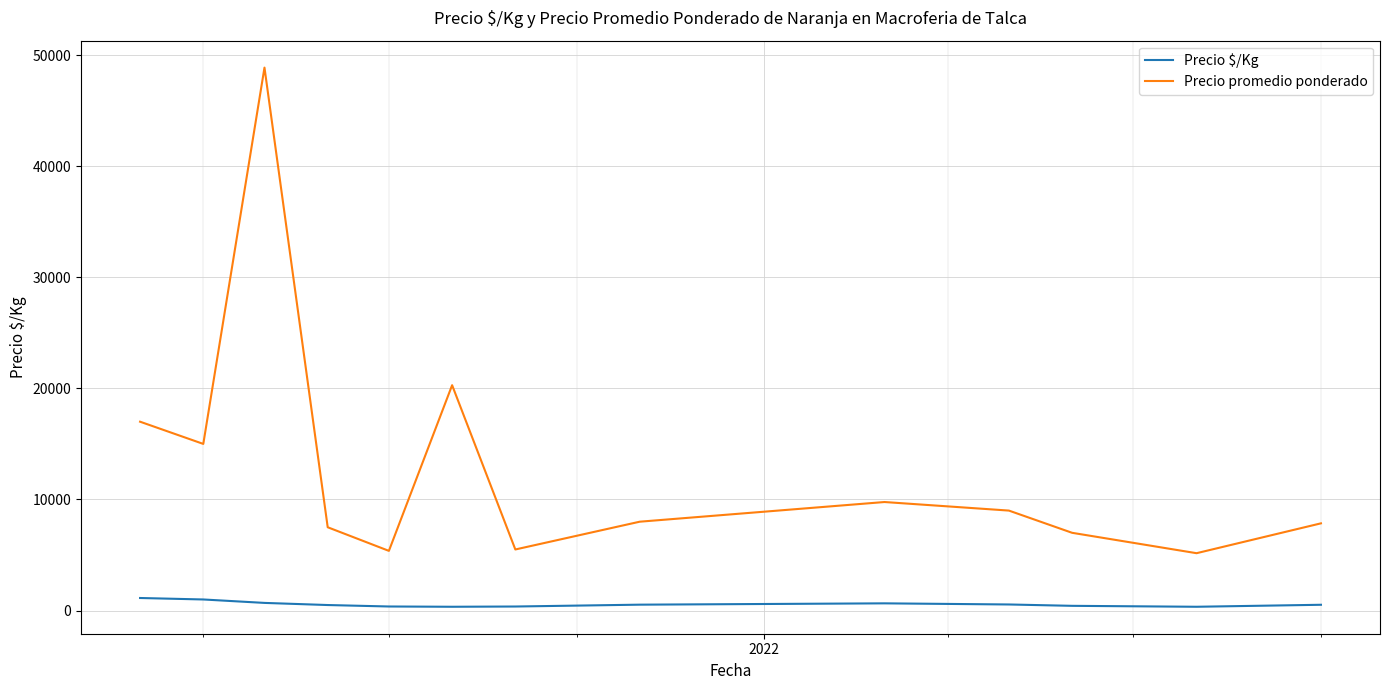

True or false: Precio $/Kg and Precio promedio ponderado intersect in this chart.

False